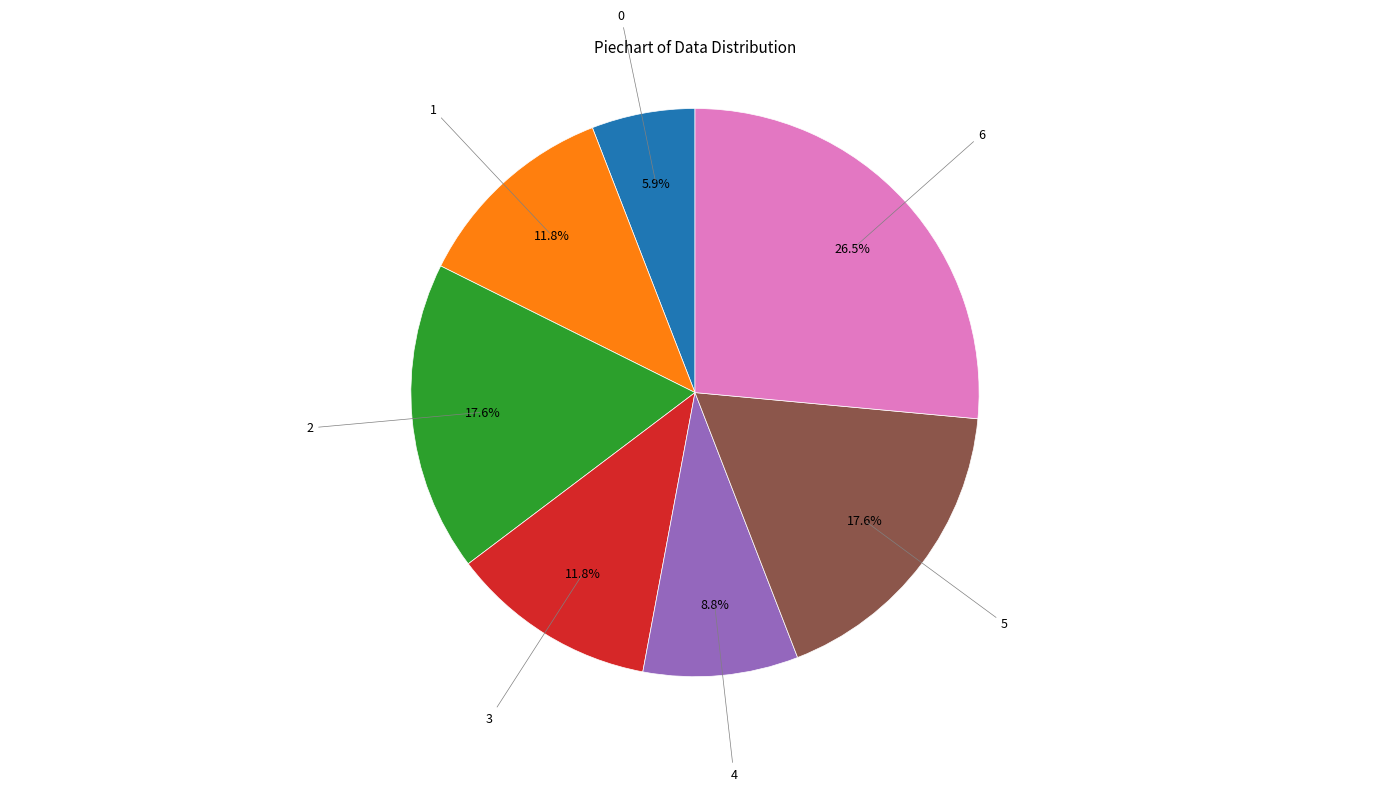

Is there any slice that represents more than half of the pie?

No